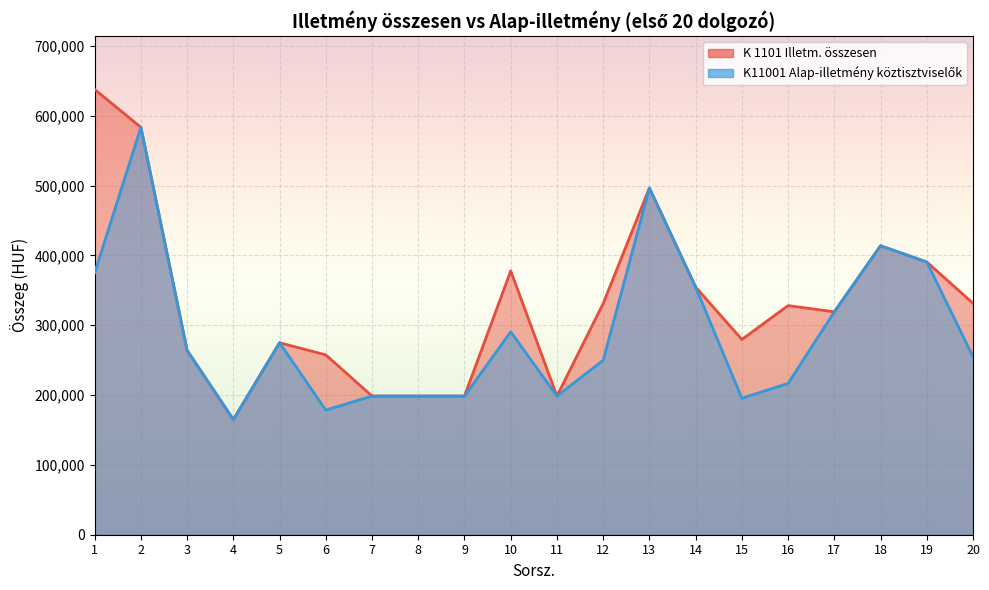

Is it true that K 1101 Illetm. összesen equals 583600 at 2?

True